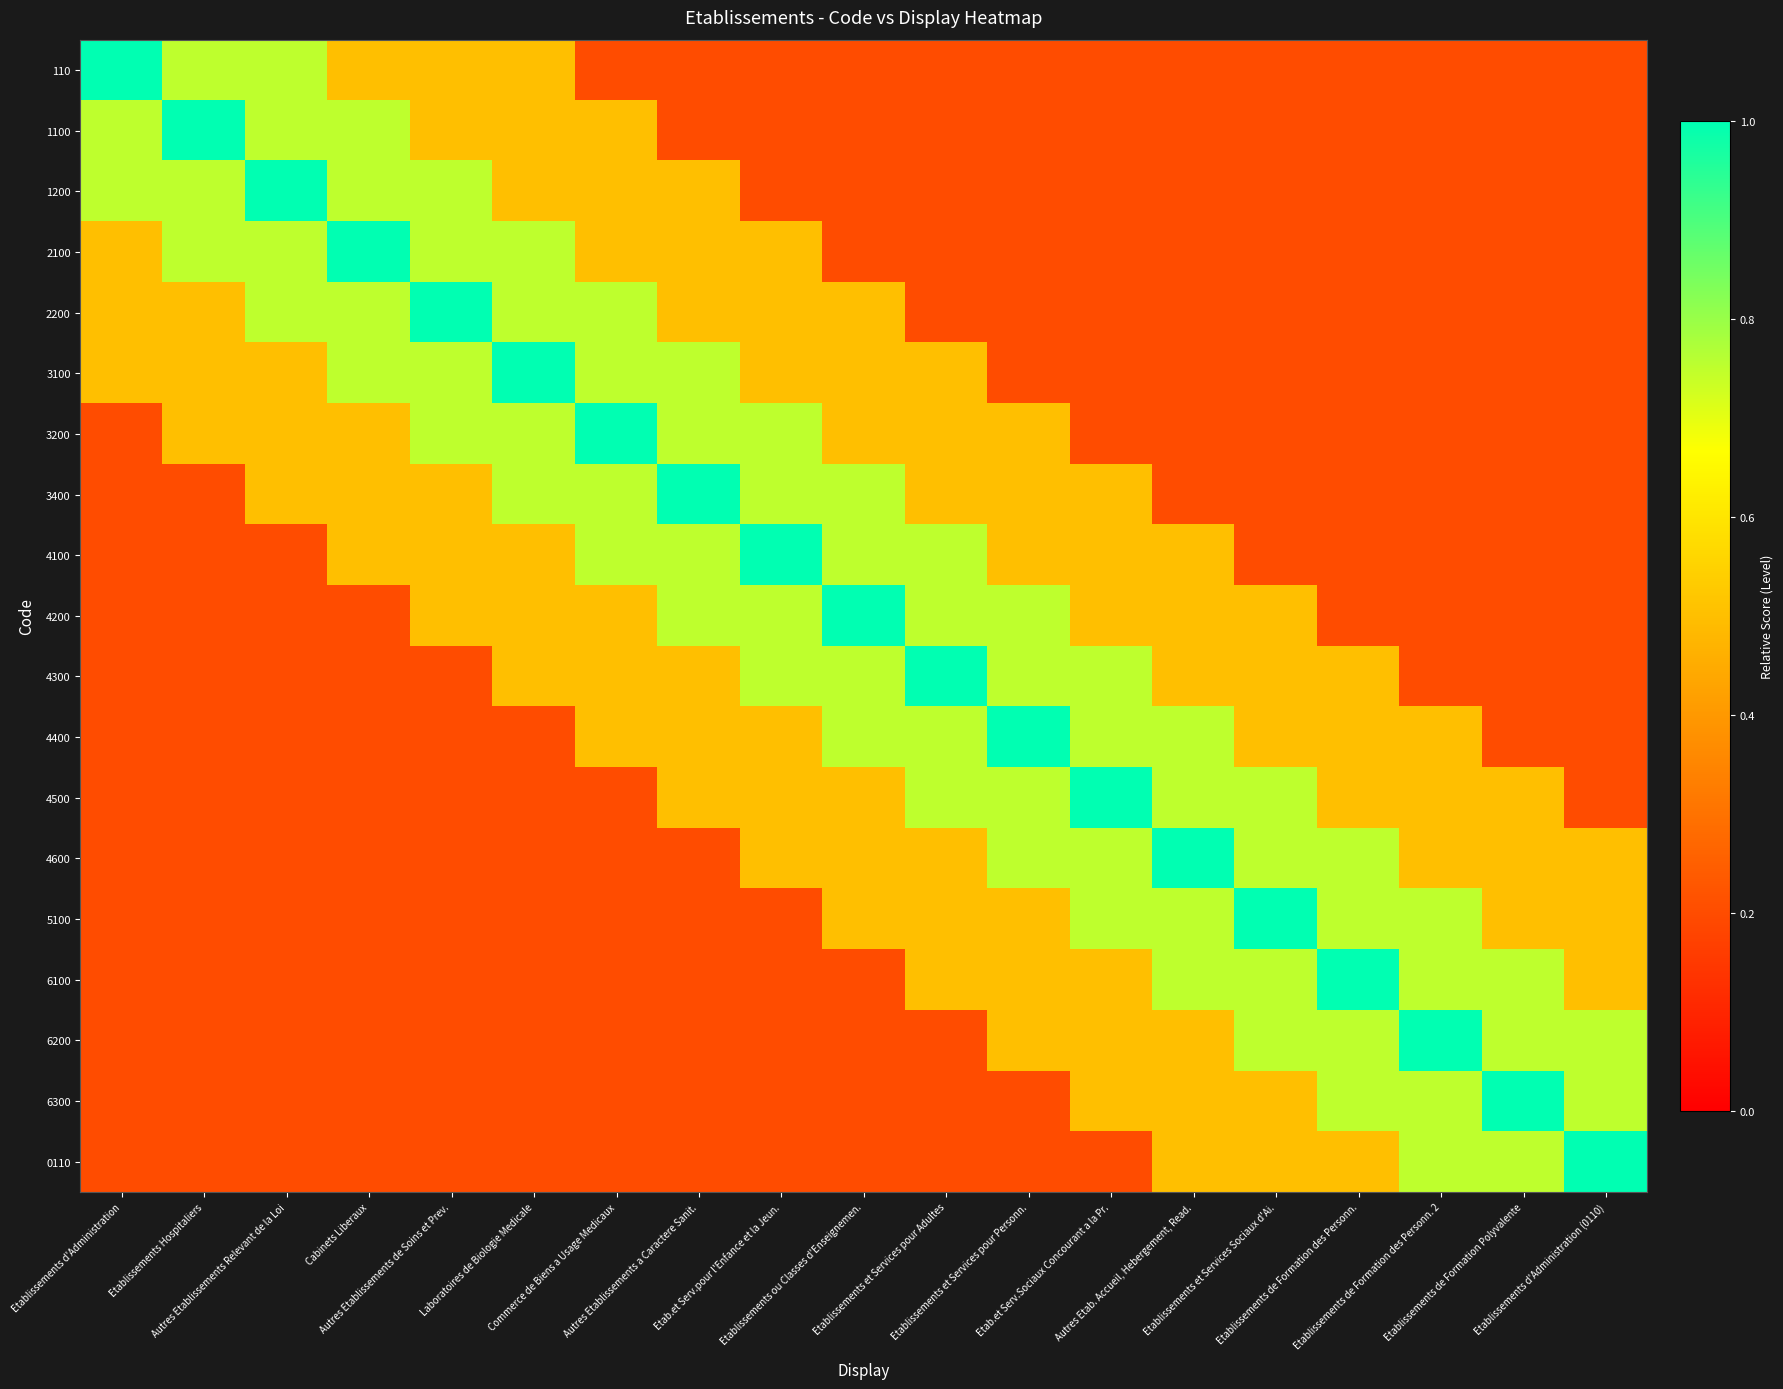

Reading left to right, list all the values displayed in this chart.

110: Etablissements d'Administration=1.0	Etablissements Hospitaliers=0.8	Autres Etablissements Relevant de la Loi=0.8	Cabinets Liberaux=0.5	Autres Etablissements de Soins et Prev.=0.5	Laboratoires de Biologie Medicale=0.5	Commerce de Biens a Usage Medicaux=0.2	Autres Etablissements a Caractere Sanit.=0.2	Etab.et Serv.pour l'Enfance et la Jeun.=0.2	Etablissements ou Classes d'Enseignemen.=0.2	Etablissements et Services pour Adultes=0.2	Etablissements et Services pour Personn.=0.2	Etab.et Serv.Sociaux Concourant a la Pr.=0.2	Autres Etab. Accueil, Hebergement, Read.=0.2	Etablissements et Services Sociaux d'Ai.=0.2	Etablissements de Formation des Personn.=0.2	Etablissements de Formation des Personn. 2=0.2	Etablissements de Formation Polyvalente=0.2	Etablissements d'Administration (0110)=0.2
1100: Etablissements d'Administration=0.8	Etablissements Hospitaliers=1.0	Autres Etablissements Relevant de la Loi=0.8	Cabinets Liberaux=0.8	Autres Etablissements de Soins et Prev.=0.5	Laboratoires de Biologie Medicale=0.5	Commerce de Biens a Usage Medicaux=0.5	Autres Etablissements a Caractere Sanit.=0.2	Etab.et Serv.pour l'Enfance et la Jeun.=0.2	Etablissements ou Classes d'Enseignemen.=0.2	Etablissements et Services pour Adultes=0.2	Etablissements et Services pour Personn.=0.2	Etab.et Serv.Sociaux Concourant a la Pr.=0.2	Autres Etab. Accueil, Hebergement, Read.=0.2	Etablissements et Services Sociaux d'Ai.=0.2	Etablissements de Formation des Personn.=0.2	Etablissements de Formation des Personn. 2=0.2	Etablissements de Formation Polyvalente=0.2	Etablissements d'Administration (0110)=0.2
1200: Etablissements d'Administration=0.8	Etablissements Hospitaliers=0.8	Autres Etablissements Relevant de la Loi=1.0	Cabinets Liberaux=0.8	Autres Etablissements de Soins et Prev.=0.8	Laboratoires de Biologie Medicale=0.5	Commerce de Biens a Usage Medicaux=0.5	Autres Etablissements a Caractere Sanit.=0.5	Etab.et Serv.pour l'Enfance et la Jeun.=0.2	Etablissements ou Classes d'Enseignemen.=0.2	Etablissements et Services pour Adultes=0.2	Etablissements et Services pour Personn.=0.2	Etab.et Serv.Sociaux Concourant a la Pr.=0.2	Autres Etab. Accueil, Hebergement, Read.=0.2	Etablissements et Services Sociaux d'Ai.=0.2	Etablissements de Formation des Personn.=0.2	Etablissements de Formation des Personn. 2=0.2	Etablissements de Formation Polyvalente=0.2	Etablissements d'Administration (0110)=0.2
2100: Etablissements d'Administration=0.5	Etablissements Hospitaliers=0.8	Autres Etablissements Relevant de la Loi=0.8	Cabinets Liberaux=1.0	Autres Etablissements de Soins et Prev.=0.8	Laboratoires de Biologie Medicale=0.8	Commerce de Biens a Usage Medicaux=0.5	Autres Etablissements a Caractere Sanit.=0.5	Etab.et Serv.pour l'Enfance et la Jeun.=0.5	Etablissements ou Classes d'Enseignemen.=0.2	Etablissements et Services pour Adultes=0.2	Etablissements et Services pour Personn.=0.2	Etab.et Serv.Sociaux Concourant a la Pr.=0.2	Autres Etab. Accueil, Hebergement, Read.=0.2	Etablissements et Services Sociaux d'Ai.=0.2	Etablissements de Formation des Personn.=0.2	Etablissements de Formation des Personn. 2=0.2	Etablissements de Formation Polyvalente=0.2	Etablissements d'Administration (0110)=0.2
2200: Etablissements d'Administration=0.5	Etablissements Hospitaliers=0.5	Autres Etablissements Relevant de la Loi=0.8	Cabinets Liberaux=0.8	Autres Etablissements de Soins et Prev.=1.0	Laboratoires de Biologie Medicale=0.8	Commerce de Biens a Usage Medicaux=0.8	Autres Etablissements a Caractere Sanit.=0.5	Etab.et Serv.pour l'Enfance et la Jeun.=0.5	Etablissements ou Classes d'Enseignemen.=0.5	Etablissements et Services pour Adultes=0.2	Etablissements et Services pour Personn.=0.2	Etab.et Serv.Sociaux Concourant a la Pr.=0.2	Autres Etab. Accueil, Hebergement, Read.=0.2	Etablissements et Services Sociaux d'Ai.=0.2	Etablissements de Formation des Personn.=0.2	Etablissements de Formation des Personn. 2=0.2	Etablissements de Formation Polyvalente=0.2	Etablissements d'Administration (0110)=0.2
3100: Etablissements d'Administration=0.5	Etablissements Hospitaliers=0.5	Autres Etablissements Relevant de la Loi=0.5	Cabinets Liberaux=0.8	Autres Etablissements de Soins et Prev.=0.8	Laboratoires de Biologie Medicale=1.0	Commerce de Biens a Usage Medicaux=0.8	Autres Etablissements a Caractere Sanit.=0.8	Etab.et Serv.pour l'Enfance et la Jeun.=0.5	Etablissements ou Classes d'Enseignemen.=0.5	Etablissements et Services pour Adultes=0.5	Etablissements et Services pour Personn.=0.2	Etab.et Serv.Sociaux Concourant a la Pr.=0.2	Autres Etab. Accueil, Hebergement, Read.=0.2	Etablissements et Services Sociaux d'Ai.=0.2	Etablissements de Formation des Personn.=0.2	Etablissements de Formation des Personn. 2=0.2	Etablissements de Formation Polyvalente=0.2	Etablissements d'Administration (0110)=0.2
3200: Etablissements d'Administration=0.2	Etablissements Hospitaliers=0.5	Autres Etablissements Relevant de la Loi=0.5	Cabinets Liberaux=0.5	Autres Etablissements de Soins et Prev.=0.8	Laboratoires de Biologie Medicale=0.8	Commerce de Biens a Usage Medicaux=1.0	Autres Etablissements a Caractere Sanit.=0.8	Etab.et Serv.pour l'Enfance et la Jeun.=0.8	Etablissements ou Classes d'Enseignemen.=0.5	Etablissements et Services pour Adultes=0.5	Etablissements et Services pour Personn.=0.5	Etab.et Serv.Sociaux Concourant a la Pr.=0.2	Autres Etab. Accueil, Hebergement, Read.=0.2	Etablissements et Services Sociaux d'Ai.=0.2	Etablissements de Formation des Personn.=0.2	Etablissements de Formation des Personn. 2=0.2	Etablissements de Formation Polyvalente=0.2	Etablissements d'Administration (0110)=0.2
3400: Etablissements d'Administration=0.2	Etablissements Hospitaliers=0.2	Autres Etablissements Relevant de la Loi=0.5	Cabinets Liberaux=0.5	Autres Etablissements de Soins et Prev.=0.5	Laboratoires de Biologie Medicale=0.8	Commerce de Biens a Usage Medicaux=0.8	Autres Etablissements a Caractere Sanit.=1.0	Etab.et Serv.pour l'Enfance et la Jeun.=0.8	Etablissements ou Classes d'Enseignemen.=0.8	Etablissements et Services pour Adultes=0.5	Etablissements et Services pour Personn.=0.5	Etab.et Serv.Sociaux Concourant a la Pr.=0.5	Autres Etab. Accueil, Hebergement, Read.=0.2	Etablissements et Services Sociaux d'Ai.=0.2	Etablissements de Formation des Personn.=0.2	Etablissements de Formation des Personn. 2=0.2	Etablissements de Formation Polyvalente=0.2	Etablissements d'Administration (0110)=0.2
4100: Etablissements d'Administration=0.2	Etablissements Hospitaliers=0.2	Autres Etablissements Relevant de la Loi=0.2	Cabinets Liberaux=0.5	Autres Etablissements de Soins et Prev.=0.5	Laboratoires de Biologie Medicale=0.5	Commerce de Biens a Usage Medicaux=0.8	Autres Etablissements a Caractere Sanit.=0.8	Etab.et Serv.pour l'Enfance et la Jeun.=1.0	Etablissements ou Classes d'Enseignemen.=0.8	Etablissements et Services pour Adultes=0.8	Etablissements et Services pour Personn.=0.5	Etab.et Serv.Sociaux Concourant a la Pr.=0.5	Autres Etab. Accueil, Hebergement, Read.=0.5	Etablissements et Services Sociaux d'Ai.=0.2	Etablissements de Formation des Personn.=0.2	Etablissements de Formation des Personn. 2=0.2	Etablissements de Formation Polyvalente=0.2	Etablissements d'Administration (0110)=0.2
4200: Etablissements d'Administration=0.2	Etablissements Hospitaliers=0.2	Autres Etablissements Relevant de la Loi=0.2	Cabinets Liberaux=0.2	Autres Etablissements de Soins et Prev.=0.5	Laboratoires de Biologie Medicale=0.5	Commerce de Biens a Usage Medicaux=0.5	Autres Etablissements a Caractere Sanit.=0.8	Etab.et Serv.pour l'Enfance et la Jeun.=0.8	Etablissements ou Classes d'Enseignemen.=1.0	Etablissements et Services pour Adultes=0.8	Etablissements et Services pour Personn.=0.8	Etab.et Serv.Sociaux Concourant a la Pr.=0.5	Autres Etab. Accueil, Hebergement, Read.=0.5	Etablissements et Services Sociaux d'Ai.=0.5	Etablissements de Formation des Personn.=0.2	Etablissements de Formation des Personn. 2=0.2	Etablissements de Formation Polyvalente=0.2	Etablissements d'Administration (0110)=0.2
4300: Etablissements d'Administration=0.2	Etablissements Hospitaliers=0.2	Autres Etablissements Relevant de la Loi=0.2	Cabinets Liberaux=0.2	Autres Etablissements de Soins et Prev.=0.2	Laboratoires de Biologie Medicale=0.5	Commerce de Biens a Usage Medicaux=0.5	Autres Etablissements a Caractere Sanit.=0.5	Etab.et Serv.pour l'Enfance et la Jeun.=0.8	Etablissements ou Classes d'Enseignemen.=0.8	Etablissements et Services pour Adultes=1.0	Etablissements et Services pour Personn.=0.8	Etab.et Serv.Sociaux Concourant a la Pr.=0.8	Autres Etab. Accueil, Hebergement, Read.=0.5	Etablissements et Services Sociaux d'Ai.=0.5	Etablissements de Formation des Personn.=0.5	Etablissements de Formation des Personn. 2=0.2	Etablissements de Formation Polyvalente=0.2	Etablissements d'Administration (0110)=0.2
4400: Etablissements d'Administration=0.2	Etablissements Hospitaliers=0.2	Autres Etablissements Relevant de la Loi=0.2	Cabinets Liberaux=0.2	Autres Etablissements de Soins et Prev.=0.2	Laboratoires de Biologie Medicale=0.2	Commerce de Biens a Usage Medicaux=0.5	Autres Etablissements a Caractere Sanit.=0.5	Etab.et Serv.pour l'Enfance et la Jeun.=0.5	Etablissements ou Classes d'Enseignemen.=0.8	Etablissements et Services pour Adultes=0.8	Etablissements et Services pour Personn.=1.0	Etab.et Serv.Sociaux Concourant a la Pr.=0.8	Autres Etab. Accueil, Hebergement, Read.=0.8	Etablissements et Services Sociaux d'Ai.=0.5	Etablissements de Formation des Personn.=0.5	Etablissements de Formation des Personn. 2=0.5	Etablissements de Formation Polyvalente=0.2	Etablissements d'Administration (0110)=0.2
4500: Etablissements d'Administration=0.2	Etablissements Hospitaliers=0.2	Autres Etablissements Relevant de la Loi=0.2	Cabinets Liberaux=0.2	Autres Etablissements de Soins et Prev.=0.2	Laboratoires de Biologie Medicale=0.2	Commerce de Biens a Usage Medicaux=0.2	Autres Etablissements a Caractere Sanit.=0.5	Etab.et Serv.pour l'Enfance et la Jeun.=0.5	Etablissements ou Classes d'Enseignemen.=0.5	Etablissements et Services pour Adultes=0.8	Etablissements et Services pour Personn.=0.8	Etab.et Serv.Sociaux Concourant a la Pr.=1.0	Autres Etab. Accueil, Hebergement, Read.=0.8	Etablissements et Services Sociaux d'Ai.=0.8	Etablissements de Formation des Personn.=0.5	Etablissements de Formation des Personn. 2=0.5	Etablissements de Formation Polyvalente=0.5	Etablissements d'Administration (0110)=0.2
4600: Etablissements d'Administration=0.2	Etablissements Hospitaliers=0.2	Autres Etablissements Relevant de la Loi=0.2	Cabinets Liberaux=0.2	Autres Etablissements de Soins et Prev.=0.2	Laboratoires de Biologie Medicale=0.2	Commerce de Biens a Usage Medicaux=0.2	Autres Etablissements a Caractere Sanit.=0.2	Etab.et Serv.pour l'Enfance et la Jeun.=0.5	Etablissements ou Classes d'Enseignemen.=0.5	Etablissements et Services pour Adultes=0.5	Etablissements et Services pour Personn.=0.8	Etab.et Serv.Sociaux Concourant a la Pr.=0.8	Autres Etab. Accueil, Hebergement, Read.=1.0	Etablissements et Services Sociaux d'Ai.=0.8	Etablissements de Formation des Personn.=0.8	Etablissements de Formation des Personn. 2=0.5	Etablissements de Formation Polyvalente=0.5	Etablissements d'Administration (0110)=0.5
5100: Etablissements d'Administration=0.2	Etablissements Hospitaliers=0.2	Autres Etablissements Relevant de la Loi=0.2	Cabinets Liberaux=0.2	Autres Etablissements de Soins et Prev.=0.2	Laboratoires de Biologie Medicale=0.2	Commerce de Biens a Usage Medicaux=0.2	Autres Etablissements a Caractere Sanit.=0.2	Etab.et Serv.pour l'Enfance et la Jeun.=0.2	Etablissements ou Classes d'Enseignemen.=0.5	Etablissements et Services pour Adultes=0.5	Etablissements et Services pour Personn.=0.5	Etab.et Serv.Sociaux Concourant a la Pr.=0.8	Autres Etab. Accueil, Hebergement, Read.=0.8	Etablissements et Services Sociaux d'Ai.=1.0	Etablissements de Formation des Personn.=0.8	Etablissements de Formation des Personn. 2=0.8	Etablissements de Formation Polyvalente=0.5	Etablissements d'Administration (0110)=0.5
6100: Etablissements d'Administration=0.2	Etablissements Hospitaliers=0.2	Autres Etablissements Relevant de la Loi=0.2	Cabinets Liberaux=0.2	Autres Etablissements de Soins et Prev.=0.2	Laboratoires de Biologie Medicale=0.2	Commerce de Biens a Usage Medicaux=0.2	Autres Etablissements a Caractere Sanit.=0.2	Etab.et Serv.pour l'Enfance et la Jeun.=0.2	Etablissements ou Classes d'Enseignemen.=0.2	Etablissements et Services pour Adultes=0.5	Etablissements et Services pour Personn.=0.5	Etab.et Serv.Sociaux Concourant a la Pr.=0.5	Autres Etab. Accueil, Hebergement, Read.=0.8	Etablissements et Services Sociaux d'Ai.=0.8	Etablissements de Formation des Personn.=1.0	Etablissements de Formation des Personn. 2=0.8	Etablissements de Formation Polyvalente=0.8	Etablissements d'Administration (0110)=0.5
6200: Etablissements d'Administration=0.2	Etablissements Hospitaliers=0.2	Autres Etablissements Relevant de la Loi=0.2	Cabinets Liberaux=0.2	Autres Etablissements de Soins et Prev.=0.2	Laboratoires de Biologie Medicale=0.2	Commerce de Biens a Usage Medicaux=0.2	Autres Etablissements a Caractere Sanit.=0.2	Etab.et Serv.pour l'Enfance et la Jeun.=0.2	Etablissements ou Classes d'Enseignemen.=0.2	Etablissements et Services pour Adultes=0.2	Etablissements et Services pour Personn.=0.5	Etab.et Serv.Sociaux Concourant a la Pr.=0.5	Autres Etab. Accueil, Hebergement, Read.=0.5	Etablissements et Services Sociaux d'Ai.=0.8	Etablissements de Formation des Personn.=0.8	Etablissements de Formation des Personn. 2=1.0	Etablissements de Formation Polyvalente=0.8	Etablissements d'Administration (0110)=0.8
6300: Etablissements d'Administration=0.2	Etablissements Hospitaliers=0.2	Autres Etablissements Relevant de la Loi=0.2	Cabinets Liberaux=0.2	Autres Etablissements de Soins et Prev.=0.2	Laboratoires de Biologie Medicale=0.2	Commerce de Biens a Usage Medicaux=0.2	Autres Etablissements a Caractere Sanit.=0.2	Etab.et Serv.pour l'Enfance et la Jeun.=0.2	Etablissements ou Classes d'Enseignemen.=0.2	Etablissements et Services pour Adultes=0.2	Etablissements et Services pour Personn.=0.2	Etab.et Serv.Sociaux Concourant a la Pr.=0.5	Autres Etab. Accueil, Hebergement, Read.=0.5	Etablissements et Services Sociaux d'Ai.=0.5	Etablissements de Formation des Personn.=0.8	Etablissements de Formation des Personn. 2=0.8	Etablissements de Formation Polyvalente=1.0	Etablissements d'Administration (0110)=0.8
0110: Etablissements d'Administration=0.2	Etablissements Hospitaliers=0.2	Autres Etablissements Relevant de la Loi=0.2	Cabinets Liberaux=0.2	Autres Etablissements de Soins et Prev.=0.2	Laboratoires de Biologie Medicale=0.2	Commerce de Biens a Usage Medicaux=0.2	Autres Etablissements a Caractere Sanit.=0.2	Etab.et Serv.pour l'Enfance et la Jeun.=0.2	Etablissements ou Classes d'Enseignemen.=0.2	Etablissements et Services pour Adultes=0.2	Etablissements et Services pour Personn.=0.2	Etab.et Serv.Sociaux Concourant a la Pr.=0.2	Autres Etab. Accueil, Hebergement, Read.=0.5	Etablissements et Services Sociaux d'Ai.=0.5	Etablissements de Formation des Personn.=0.5	Etablissements de Formation des Personn. 2=0.8	Etablissements de Formation Polyvalente=0.8	Etablissements d'Administration (0110)=1.0